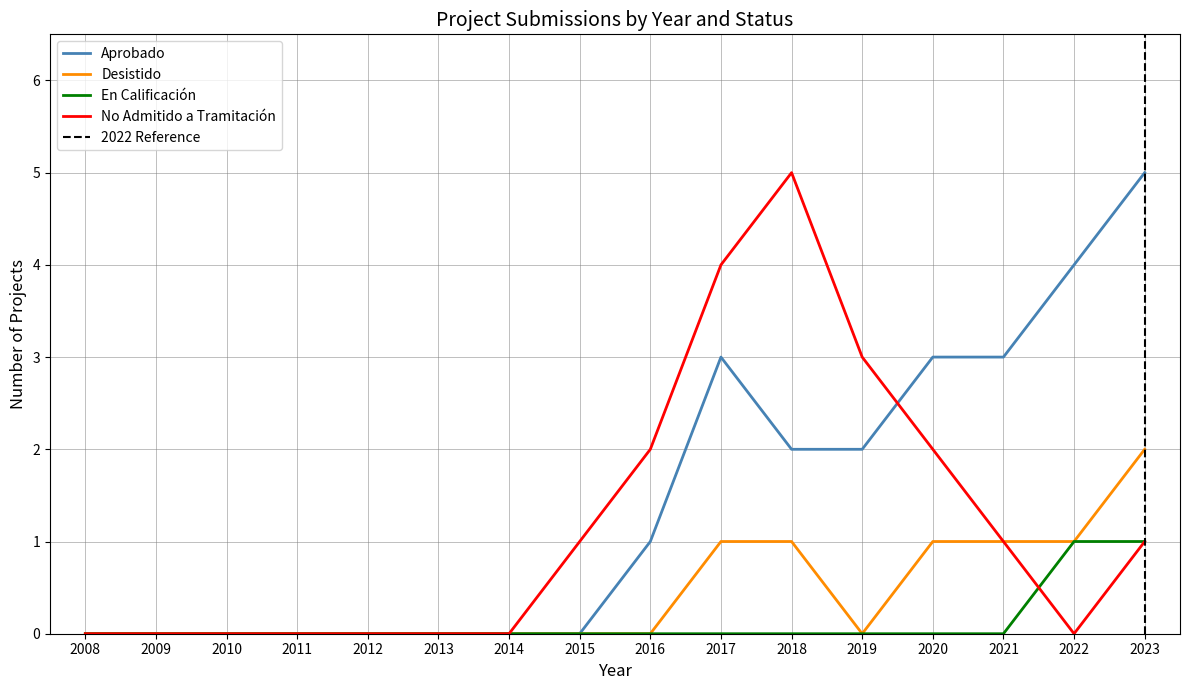

At 2016, list the series in order from largest to smallest.

No Admitido a Tramitación, Aprobado, Desistido, En Calificación